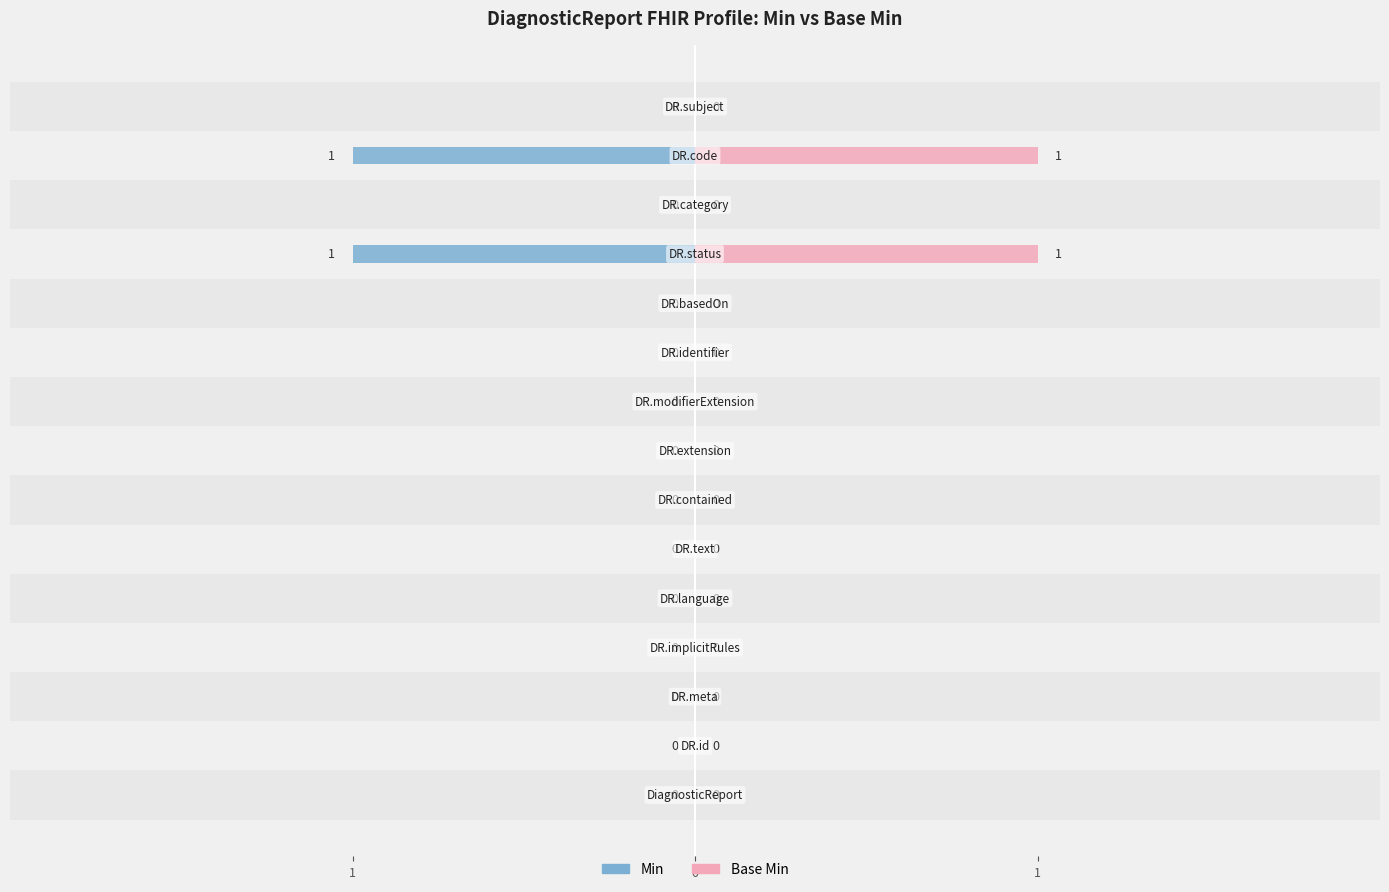

What is the difference between the second highest and minimum values in the Min series?

1